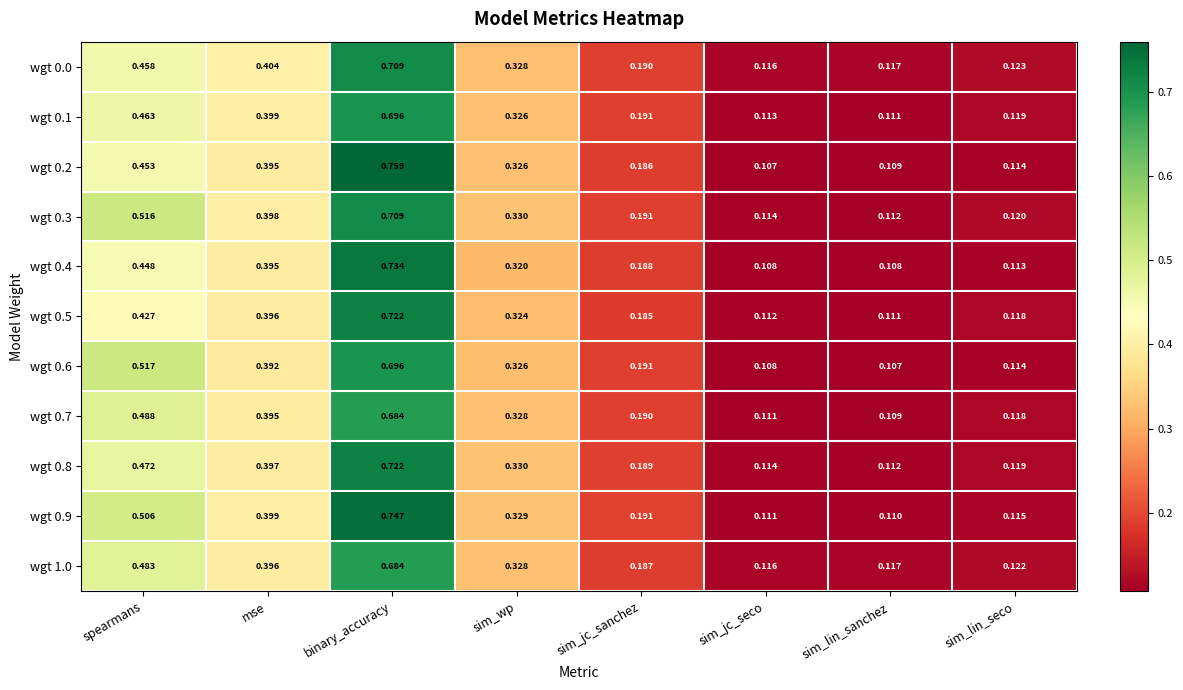

Count the number of categories in the chart.

8